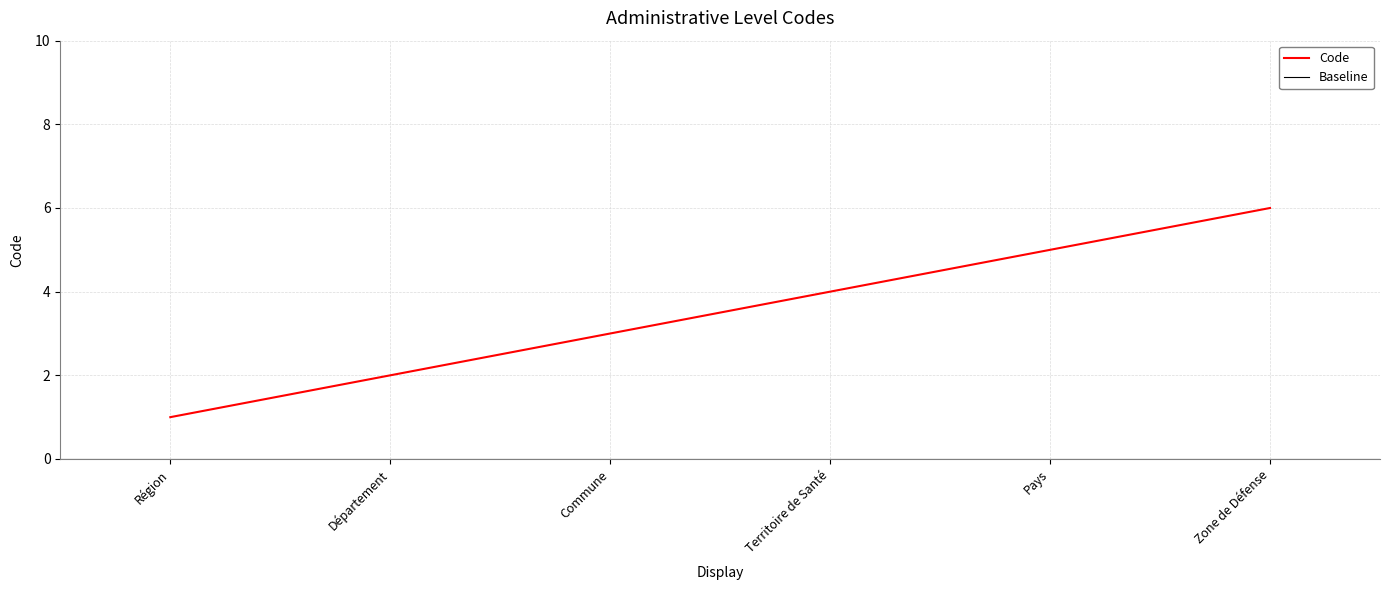

The value at Commune is 5. True or false?

False